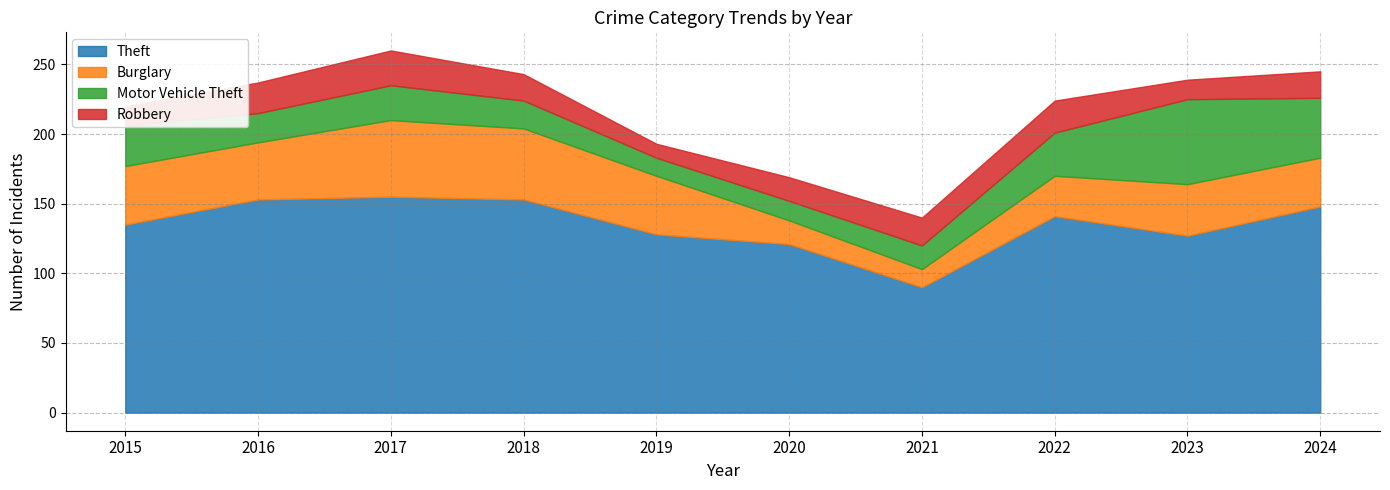

At how many categories does at least one series exceed 132?

6